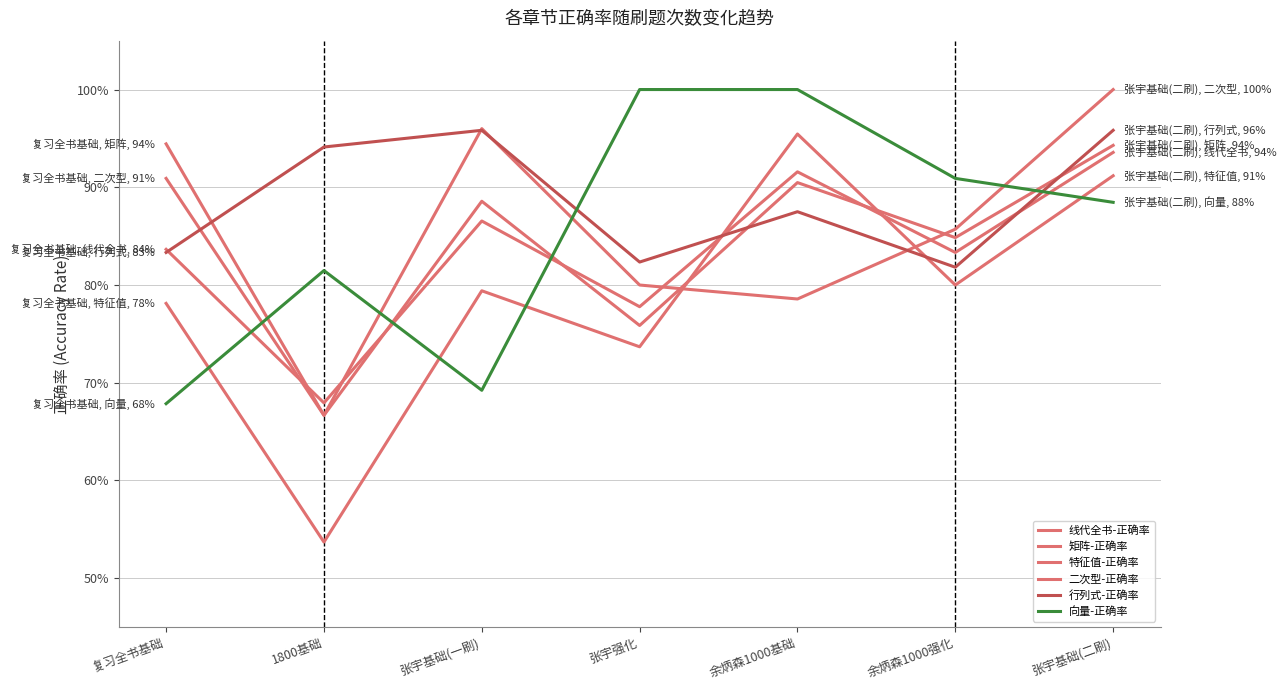

Does the chart have visible grid lines?

Yes